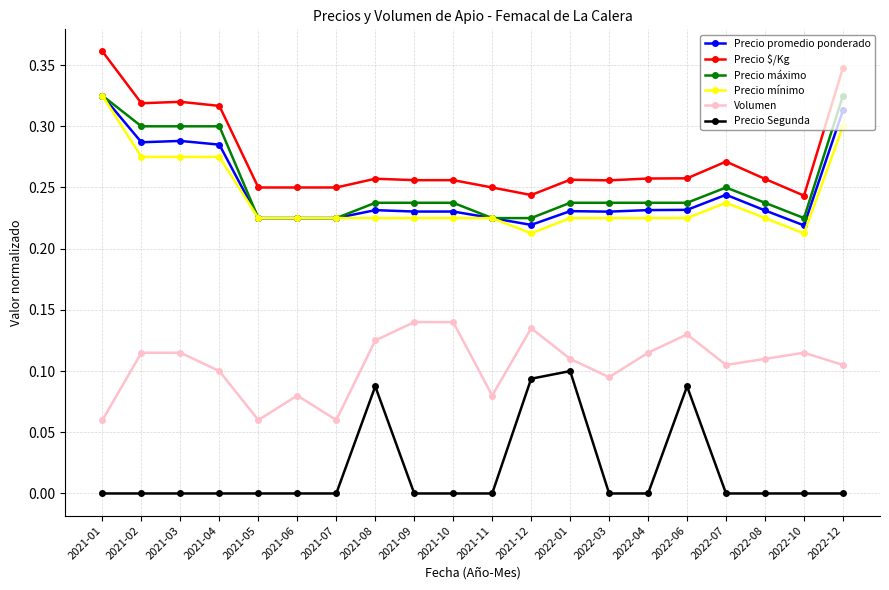

Between 2021-12 and 2022-07, which series saw the biggest shift?

Precio Segunda